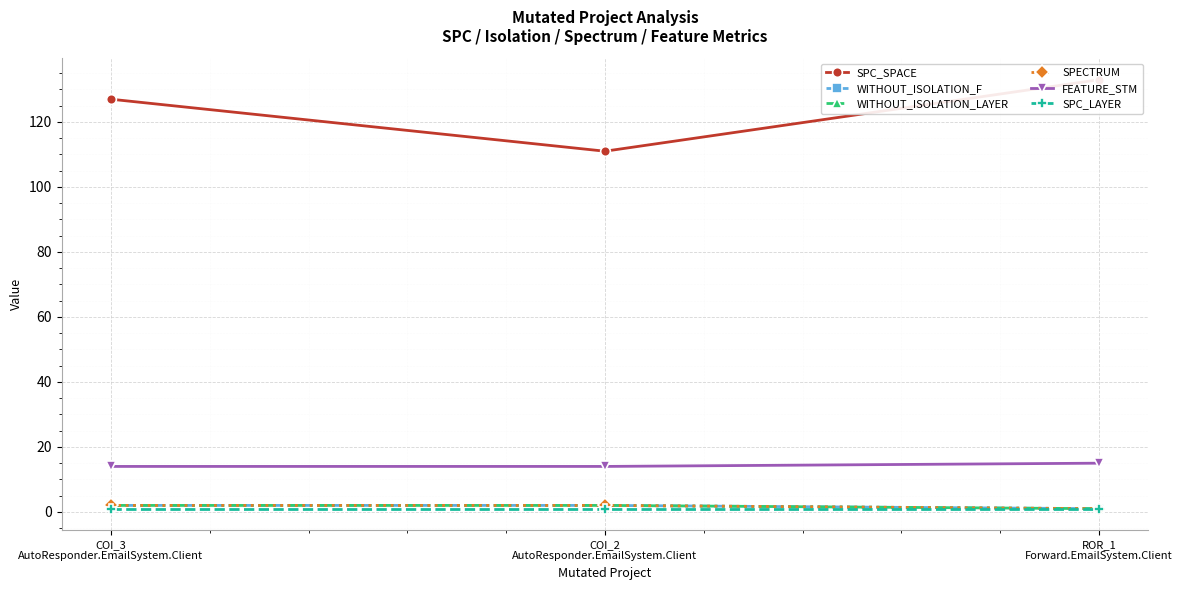

At which label does WITHOUT_ISOLATION_LAYER reach its peak?

COI_3
AutoResponder.EmailSystem.Client